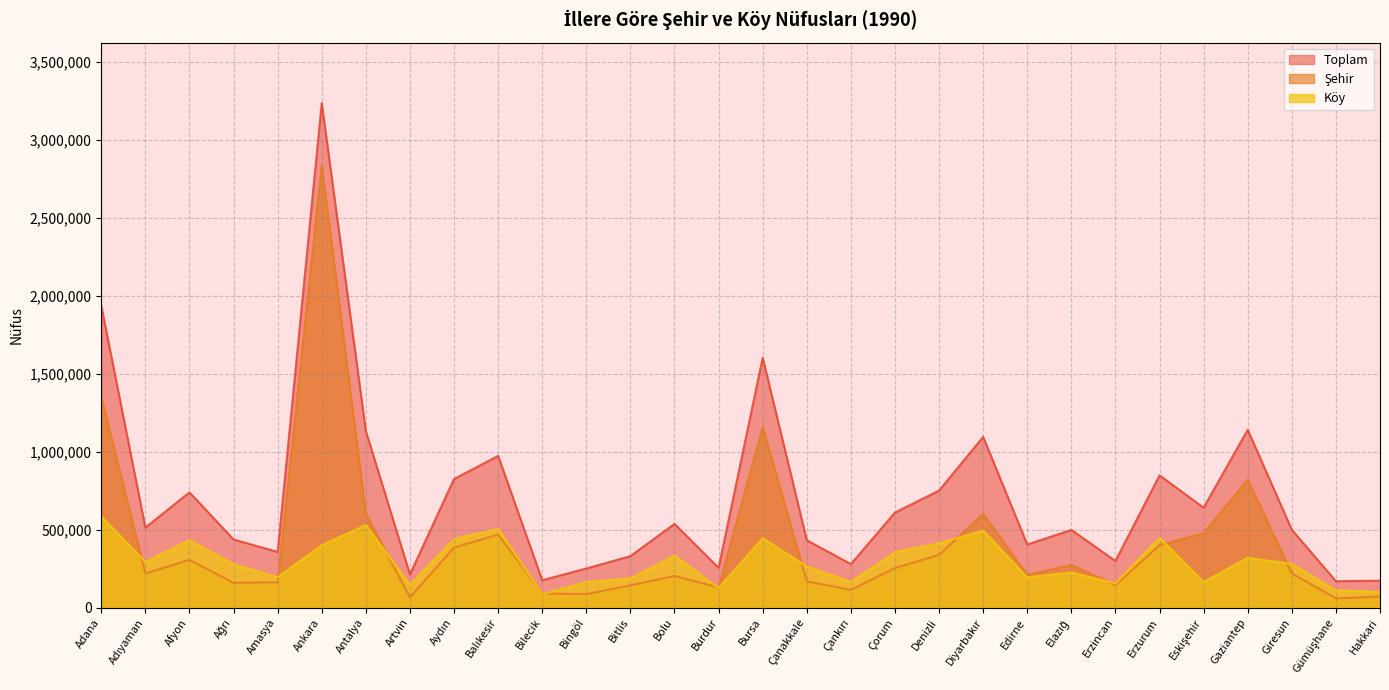

At how many categories does at least one series exceed 808212?

9